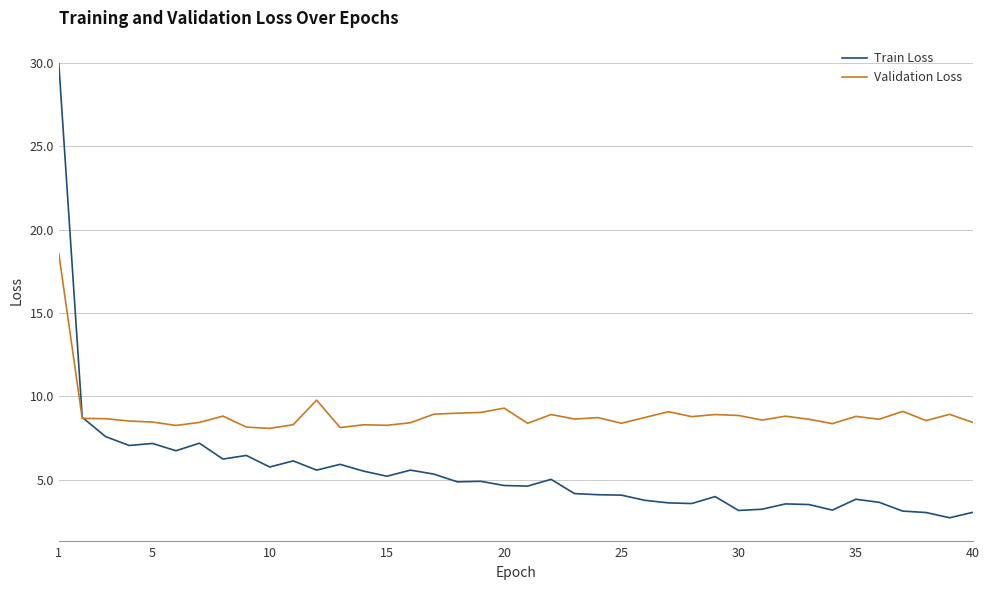

How many lines are shown in the chart?

2